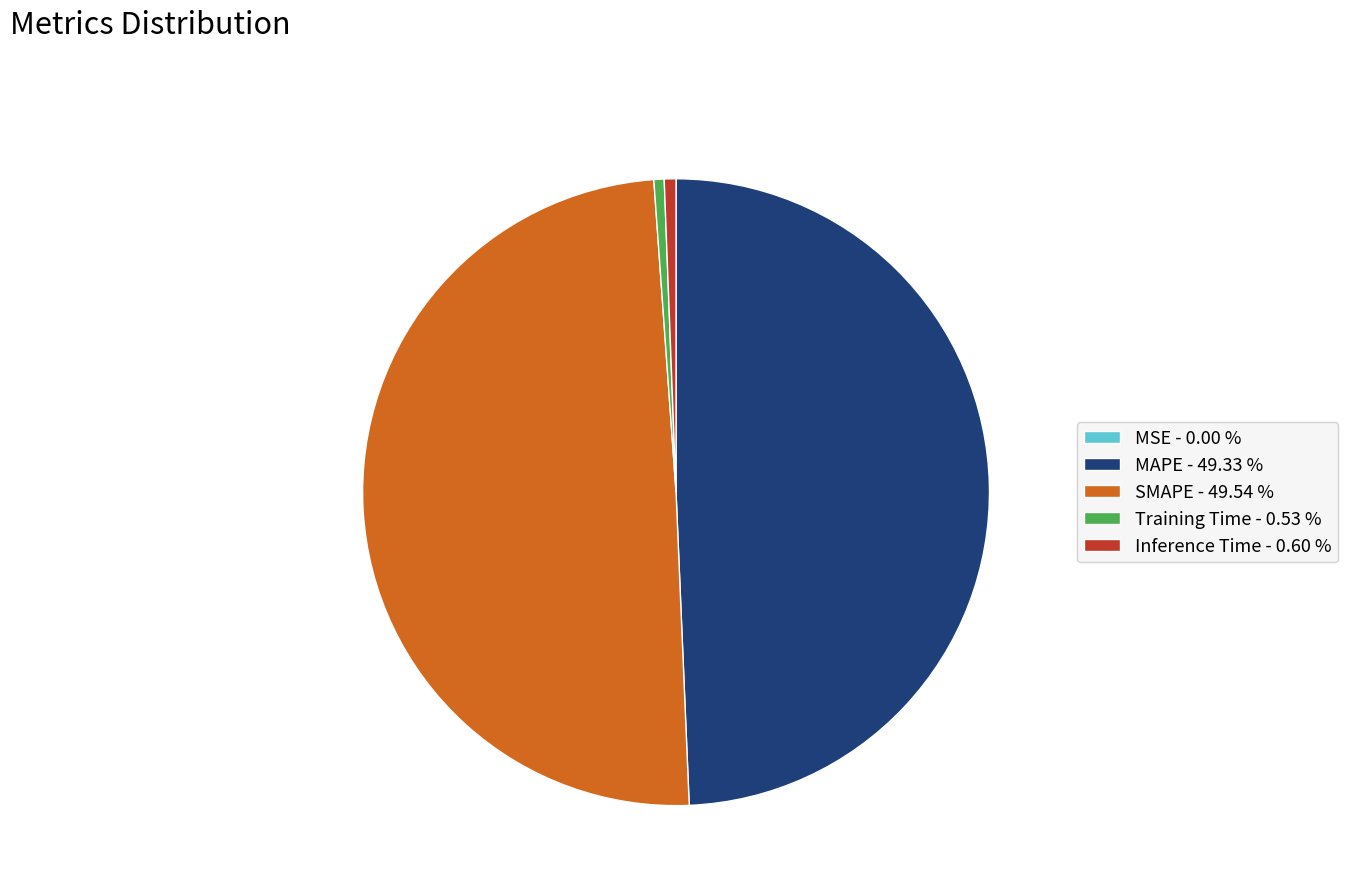

Which has a higher value, MAPE - 49.33 % or Inference Time - 0.60 %?

MAPE - 49.33 %